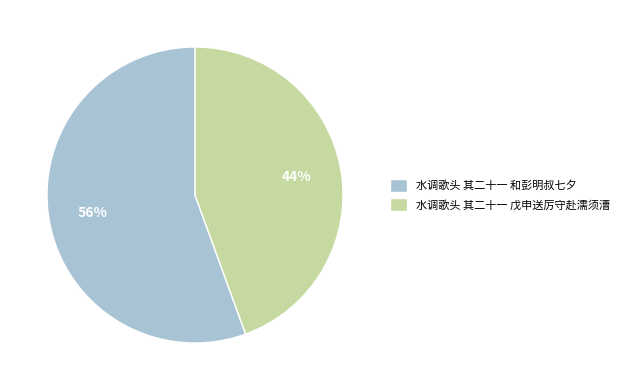

What is the ratio of the value at 水调歌头 其二十一 戊申送厉守赴濡须漕 to the value at 水调歌头 其二十一 和彭明叔七夕?

0.8